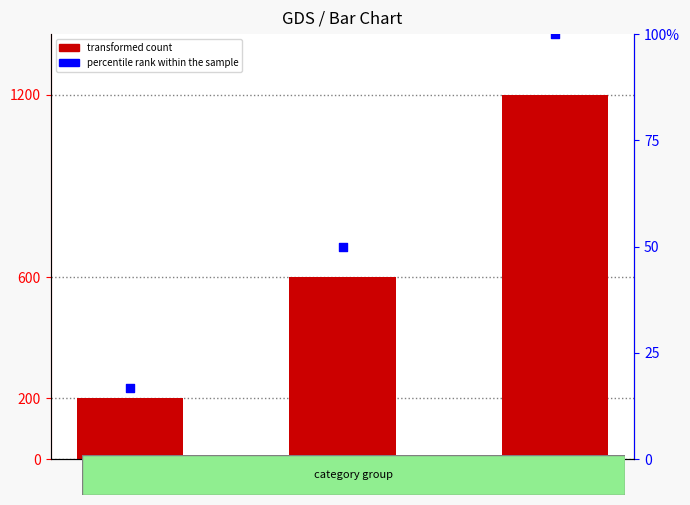

What are all the series names shown in the legend?

transformed count, percentile rank within the sample